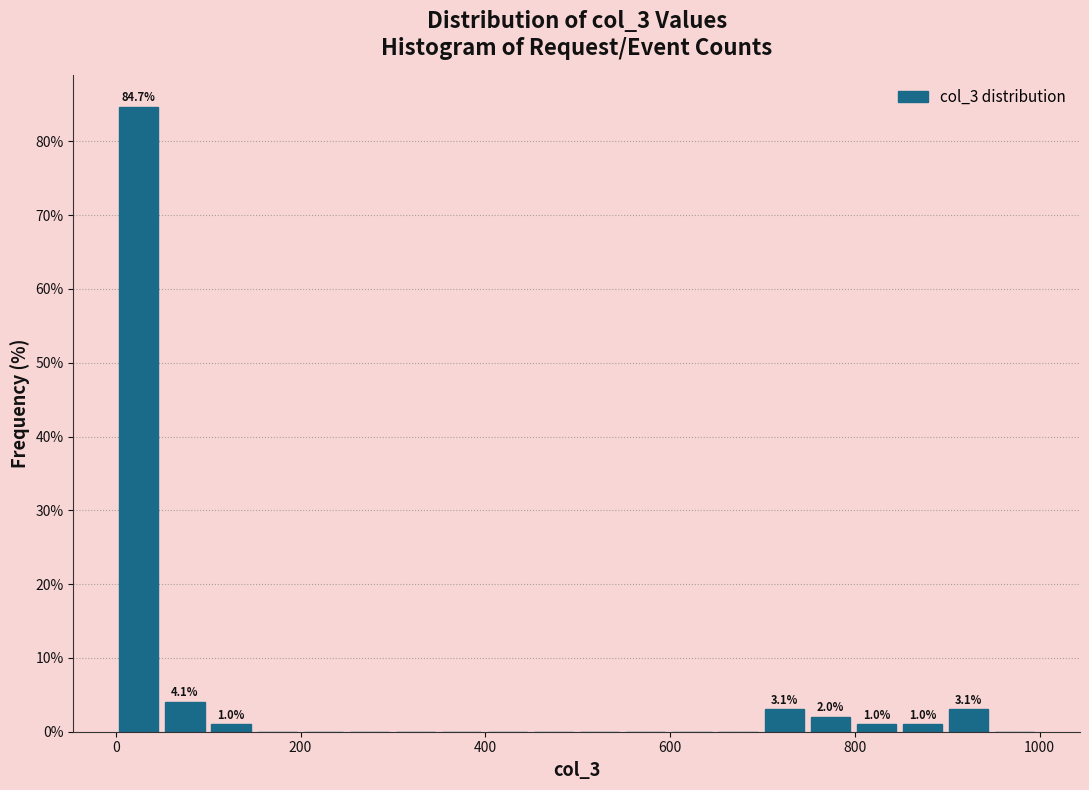

Around what value on the x-axis is the tallest bar? Give the approximate position of its centre, as read against the axis.

20